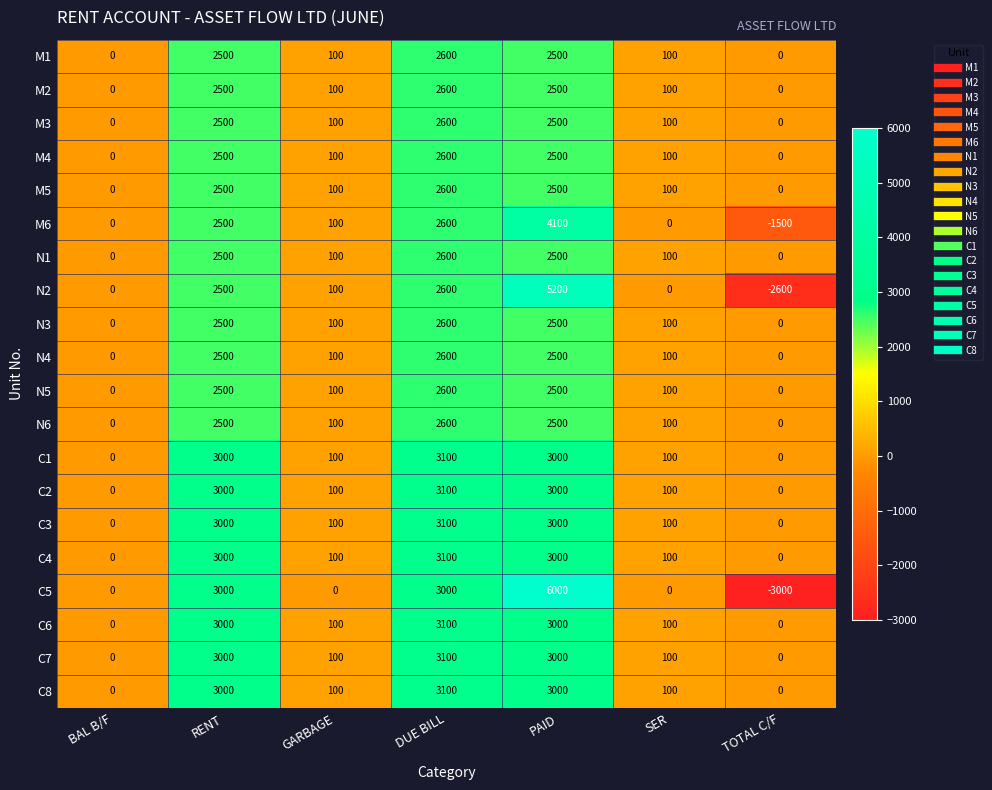

True or false: N3 has a value of 2600 at DUE BILL.

True